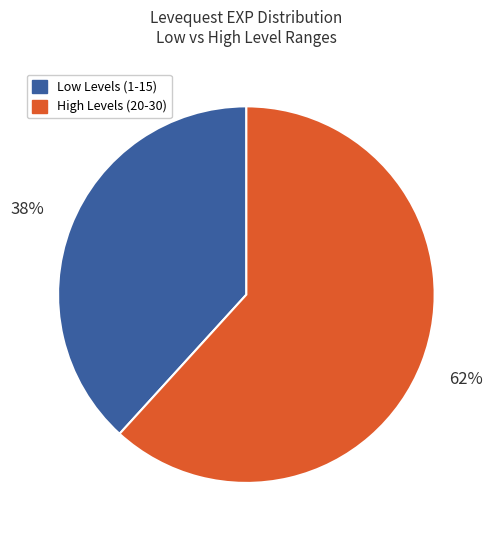

Is there a majority slice in this chart?

Yes